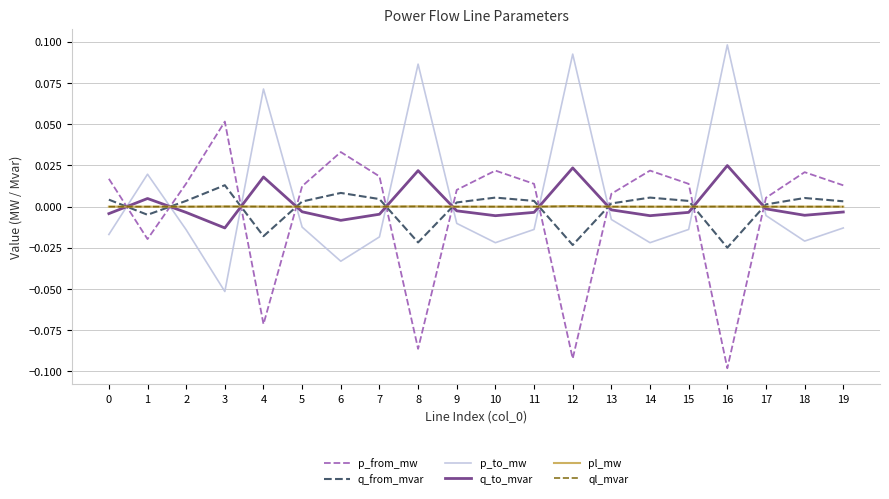

The q_to_mvar series shows -0.0 at 18. True or false?

True